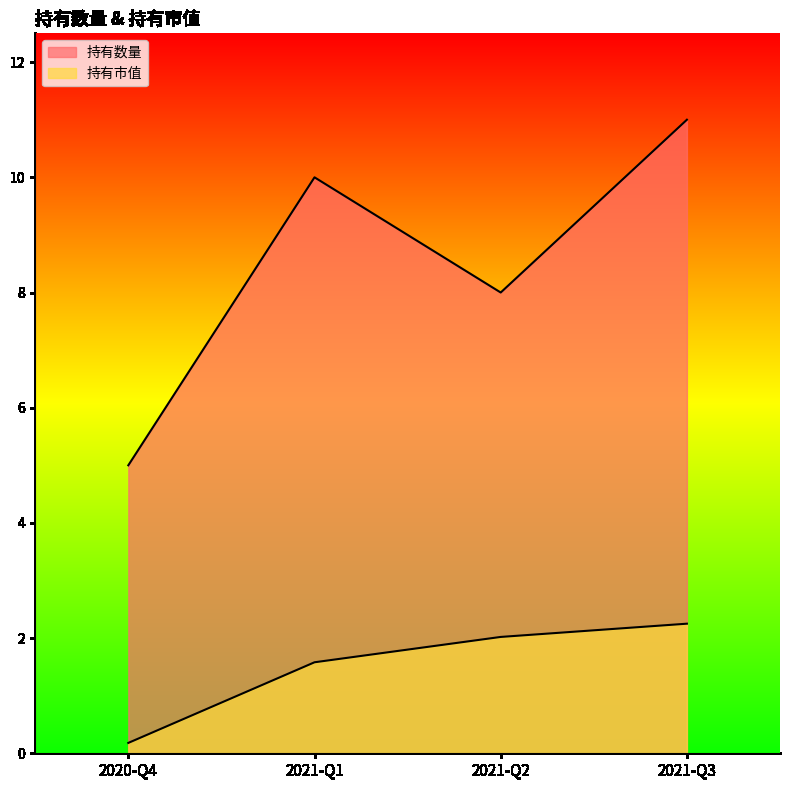

Does the chart display data point markers on the line(s)?

No